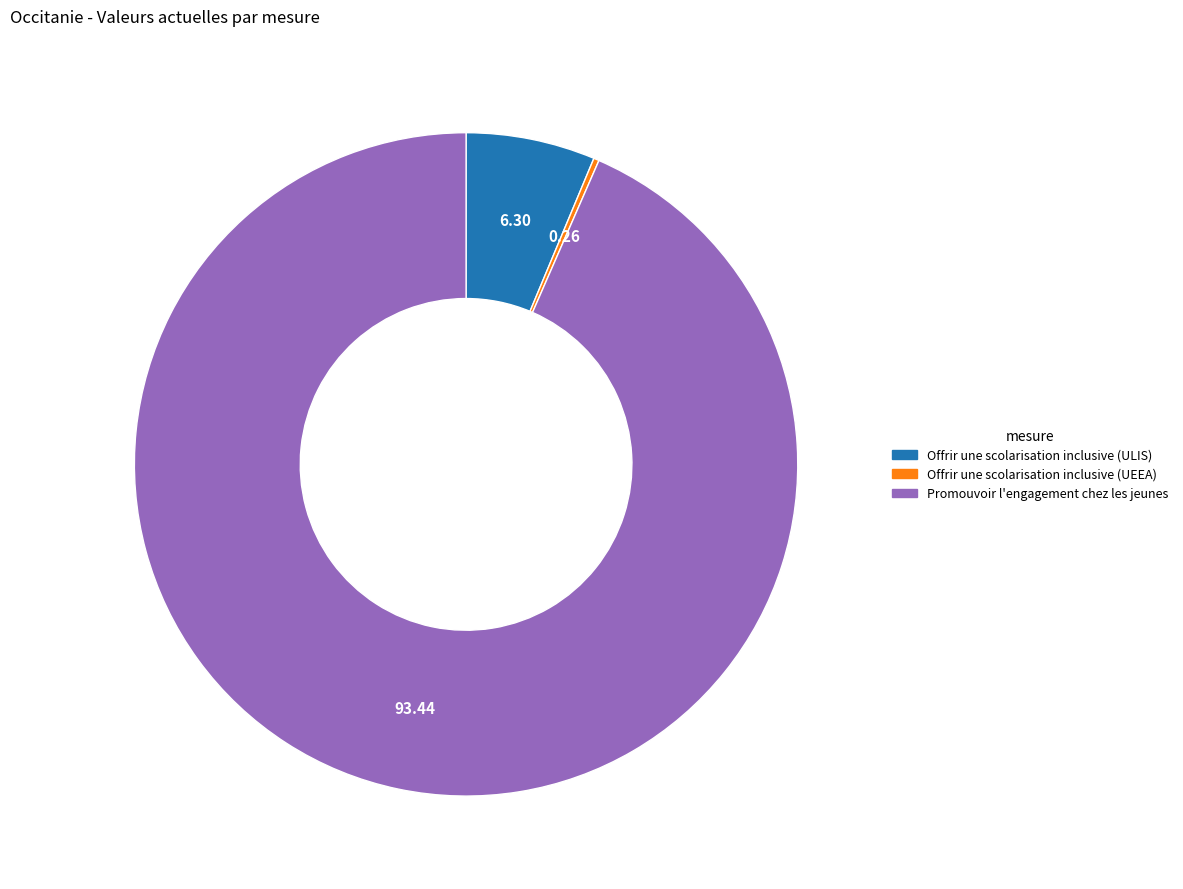

Is the sum of Promouvoir l'engagement chez les jeunes and Offrir une scolarisation inclusive (ULIS) greater than half?

Yes